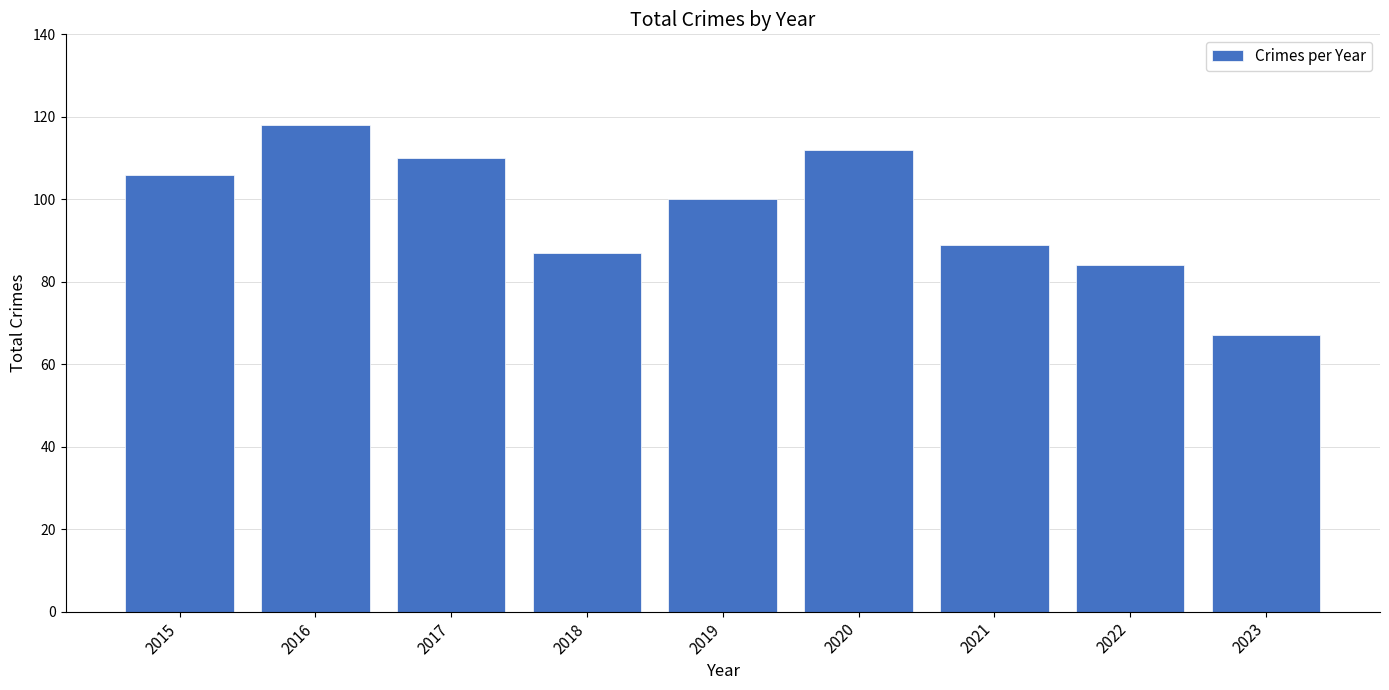

At which label is the value closest to 92?

2021